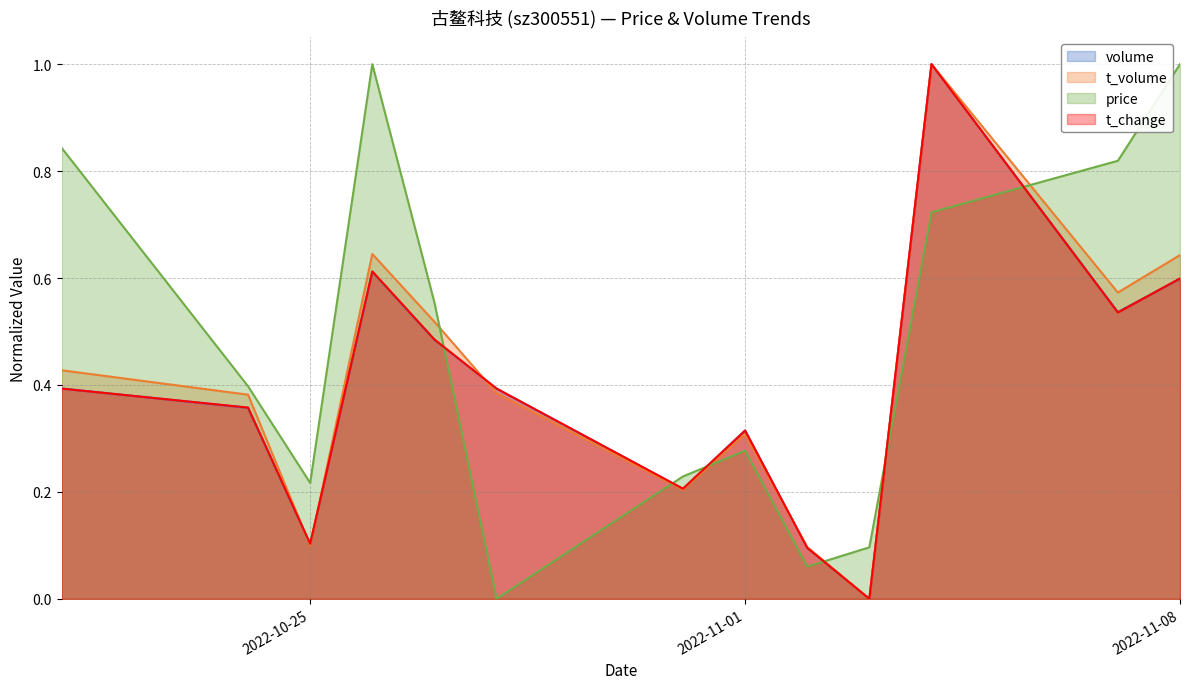

Where is the first local maximum for t_change?

2022-10-26